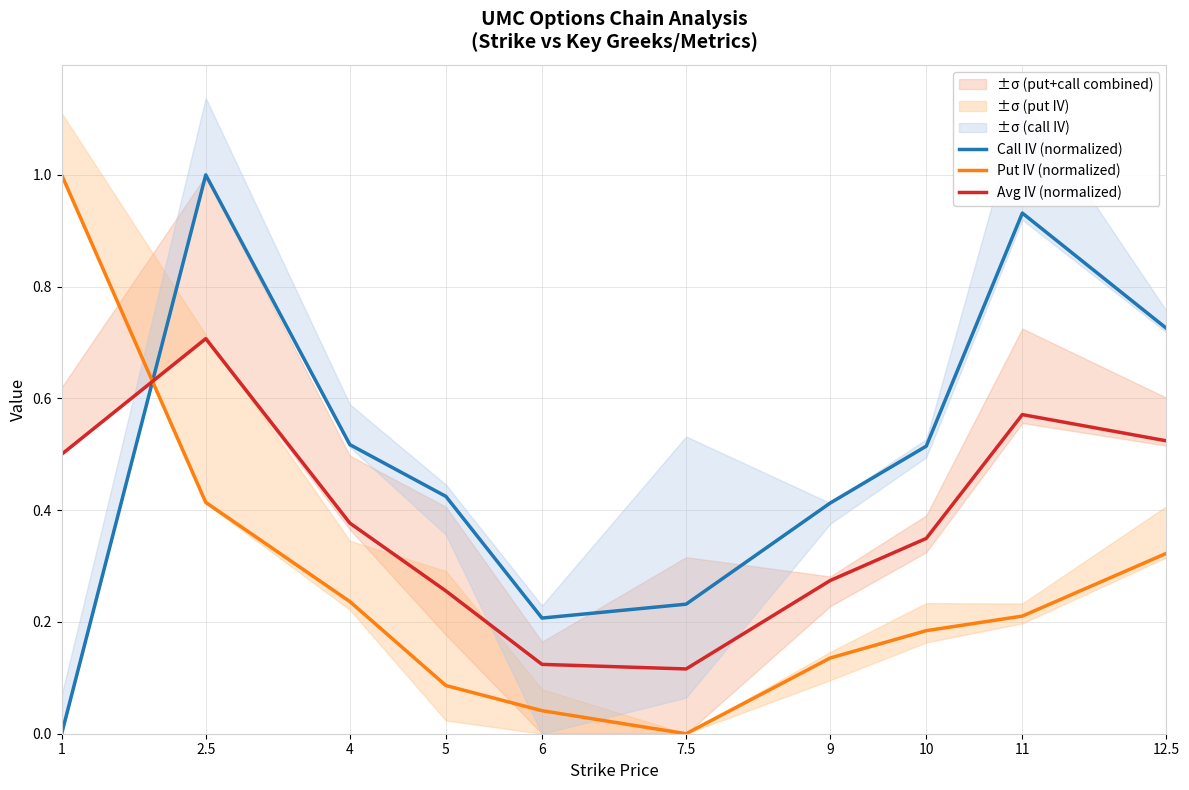

How many times do Avg IV (normalized) and Put IV (normalized) cross each other?

1